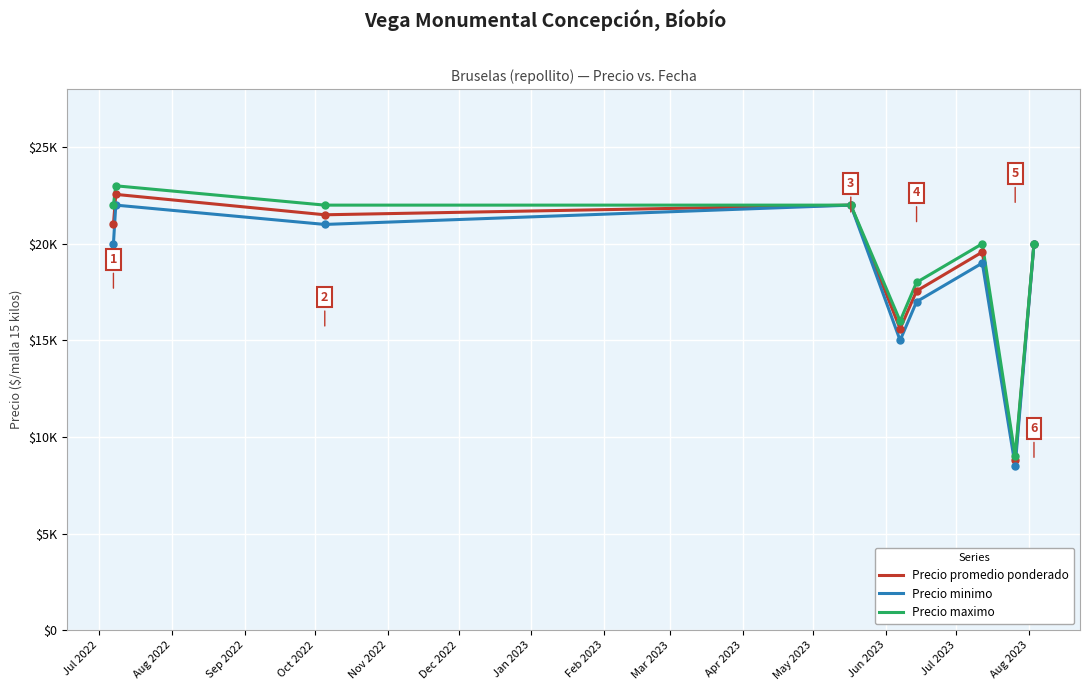

Is this an area chart (filled region under the line)?

No